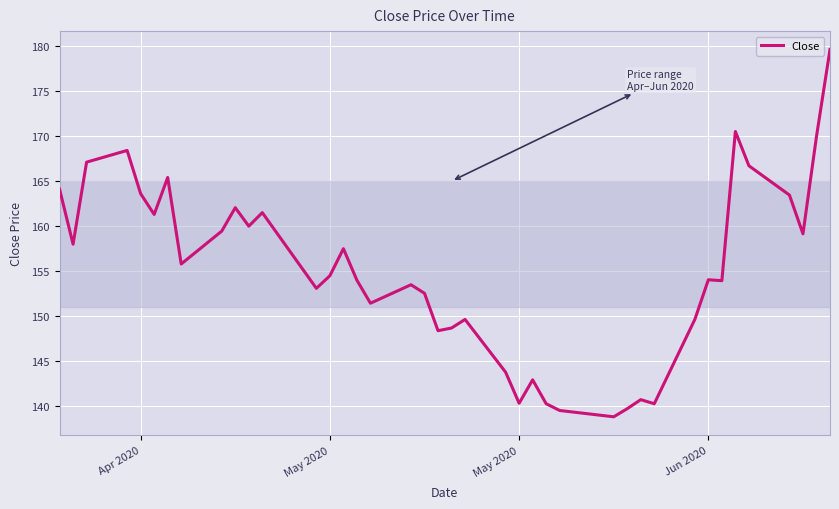

What is the maximum value shown in the chart?

179.6